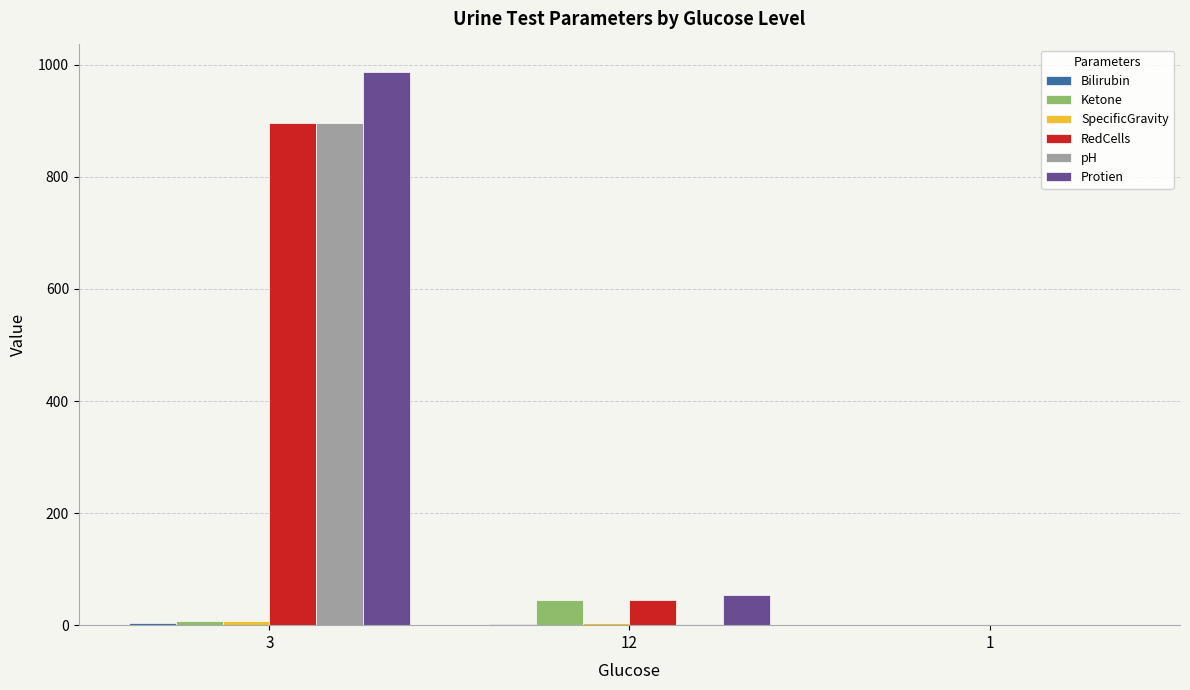

What is the greatest value displayed?

987